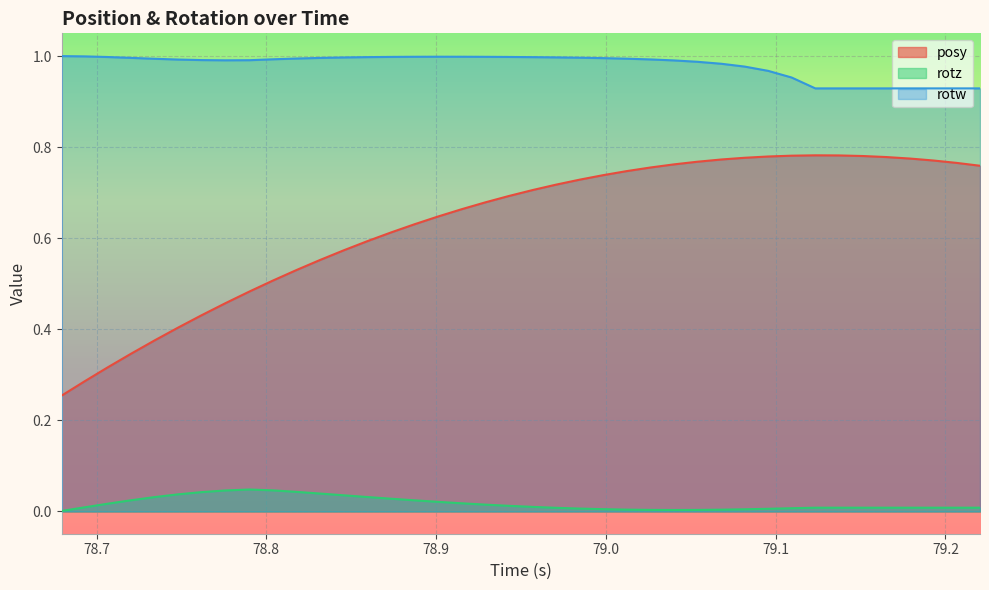

True or false: rotw and rotz cross at least once.

False